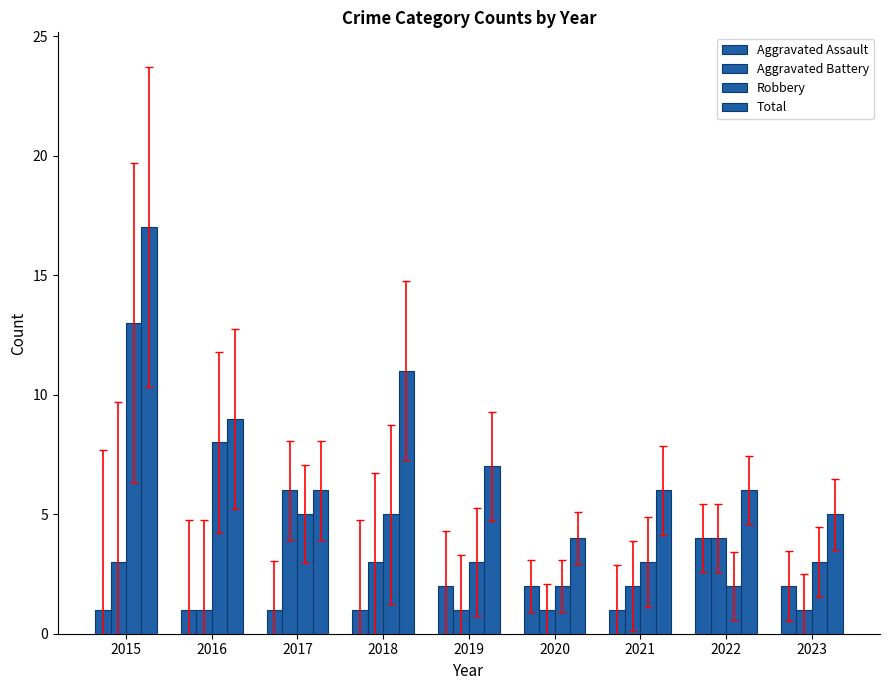

How many series are shown in this chart?

4